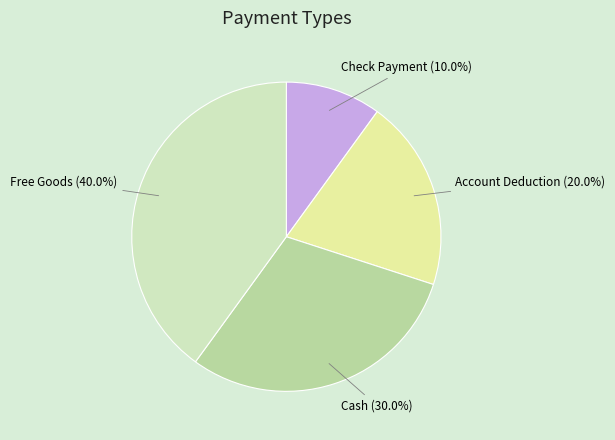

Which slice is the largest?

Free Goods